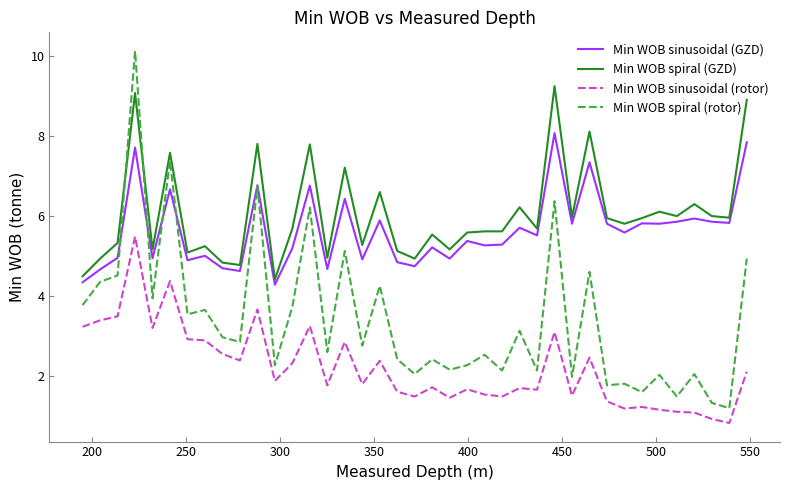

Does the chart display data point markers on the line(s)?

No